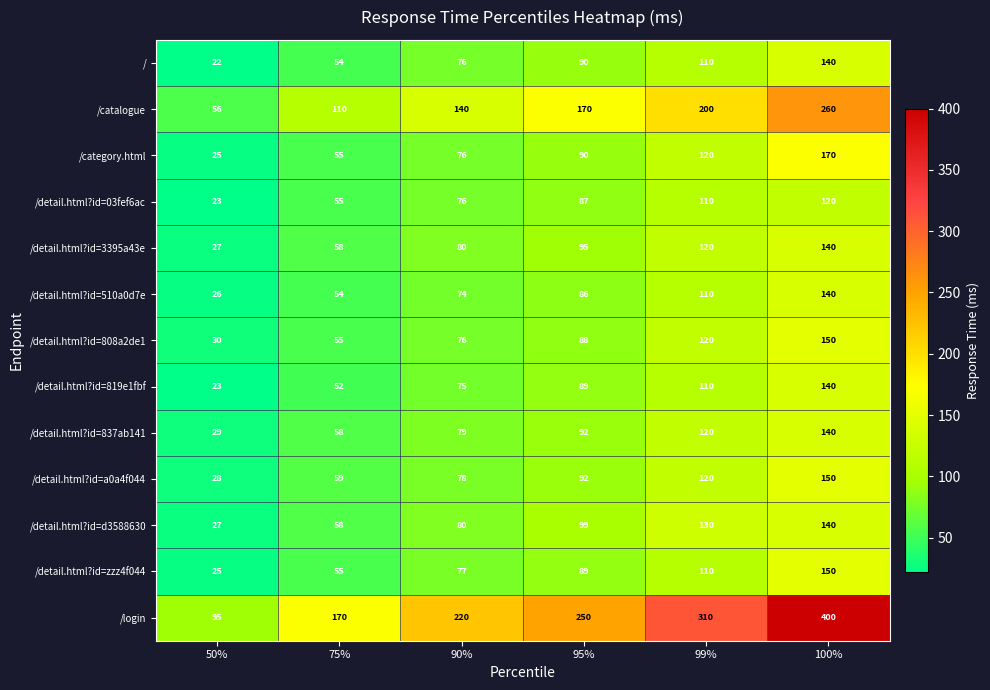

What is the greatest value displayed?

400